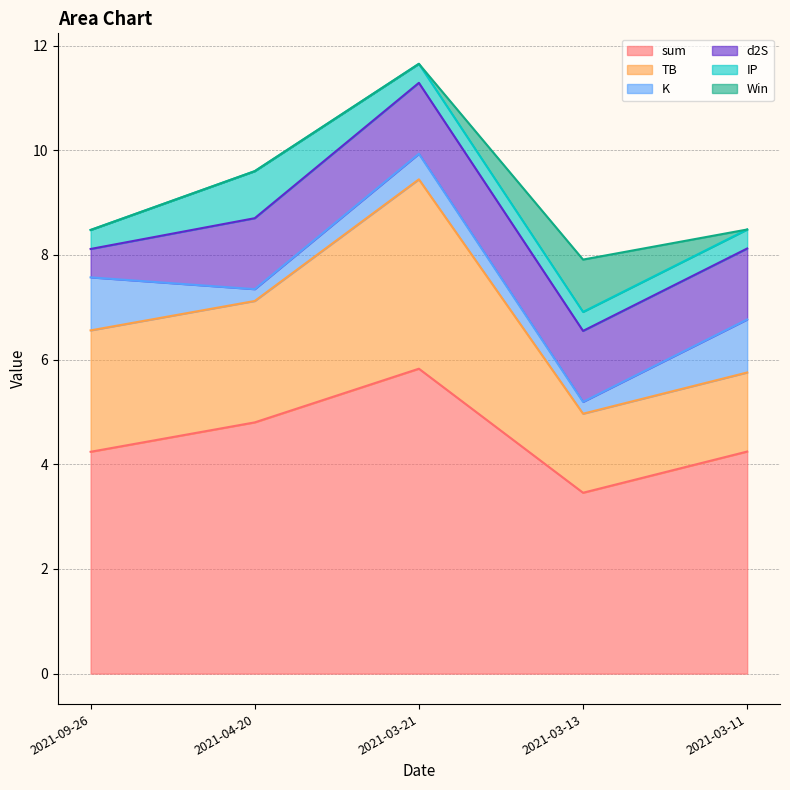

Is the value of d2S at 2021-09-26 greater than the value of K at 2021-09-26?

No